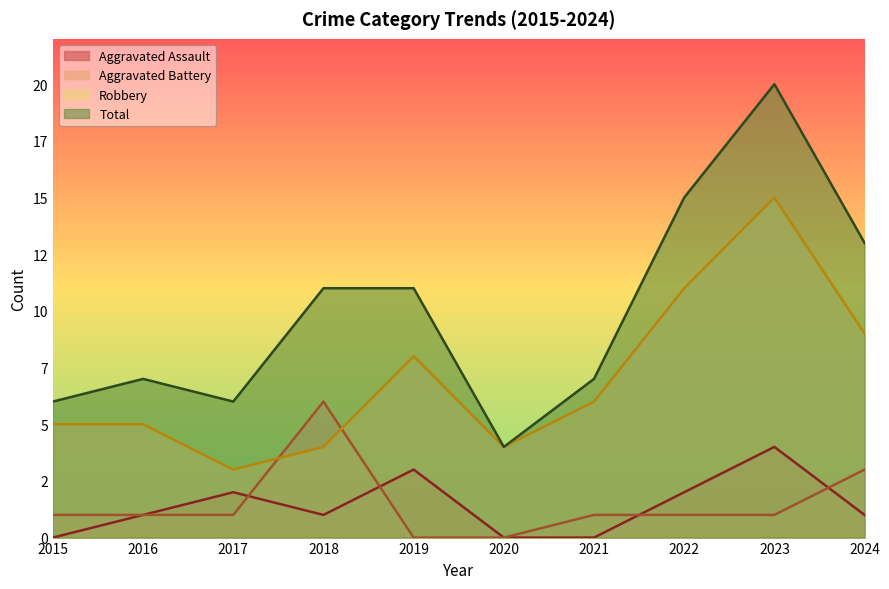

What is the value of the Total point at the 2nd from the left?

7